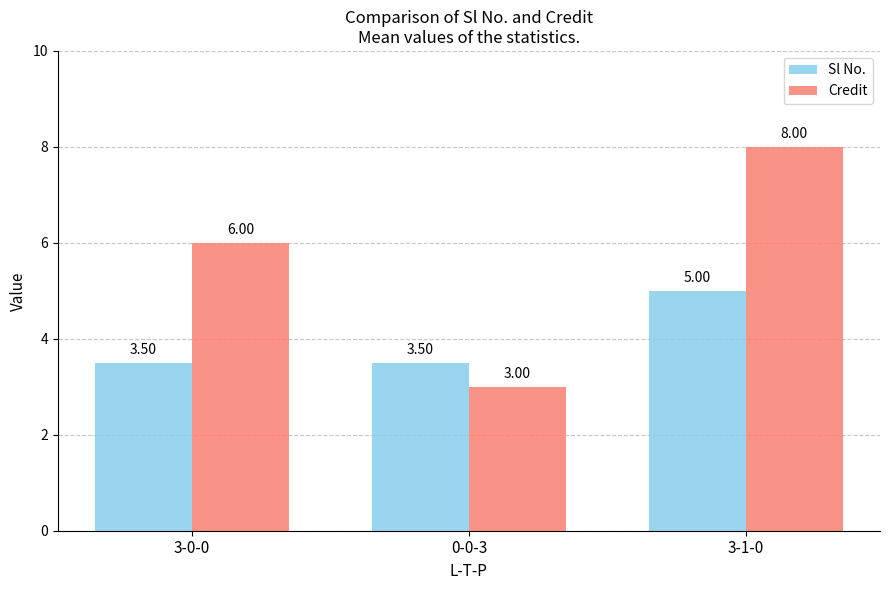

What is the label of the 3rd bar from the left?

3-1-0